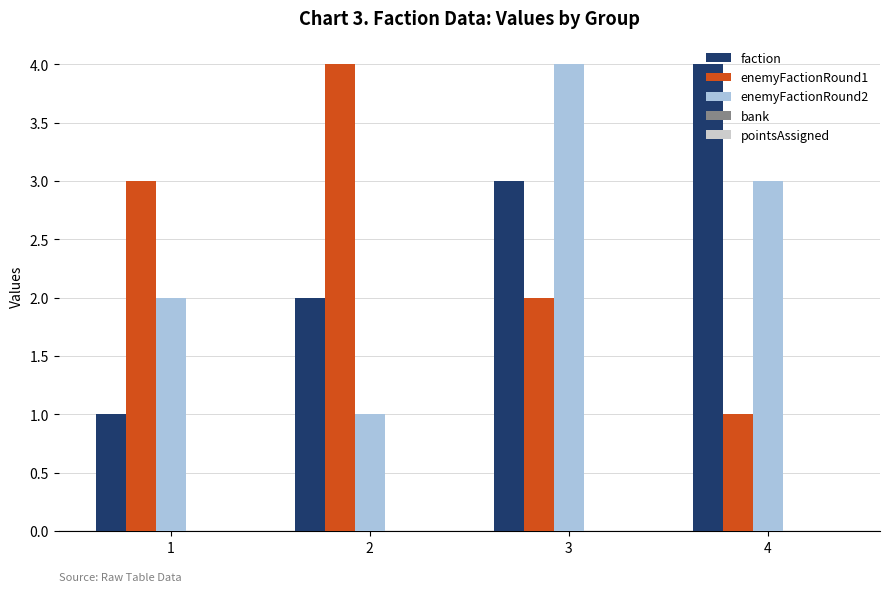

At which label does faction reach its peak?

4